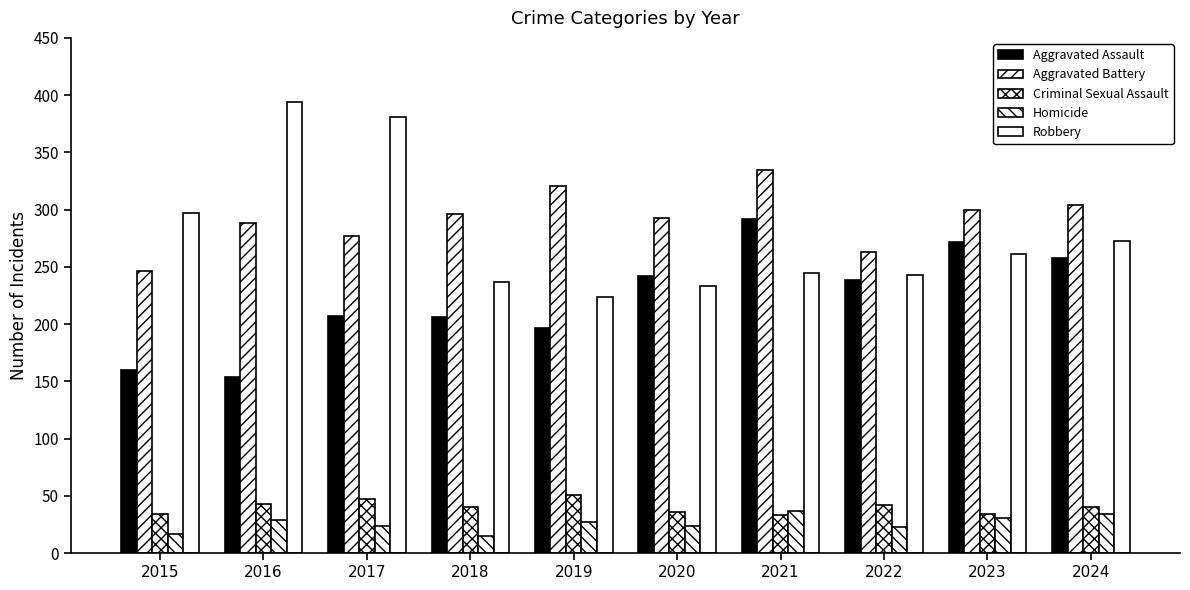

Read the Criminal Sexual Assault value at 2022.

42